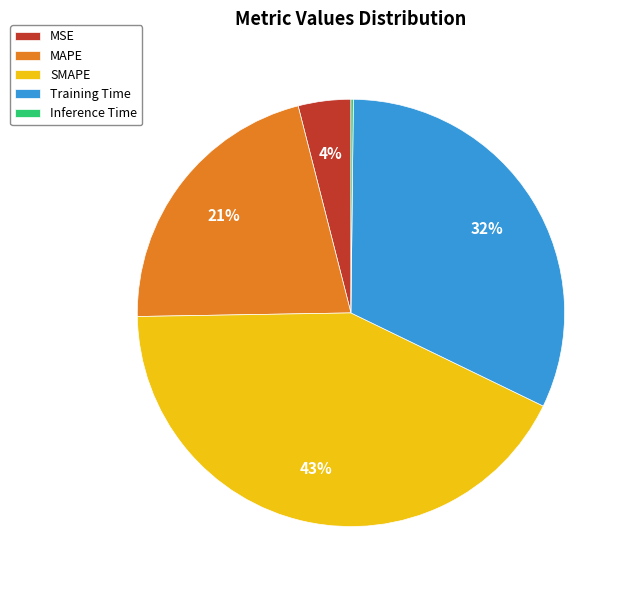

What percentage is the Training Time slice, to the nearest percent?

32%